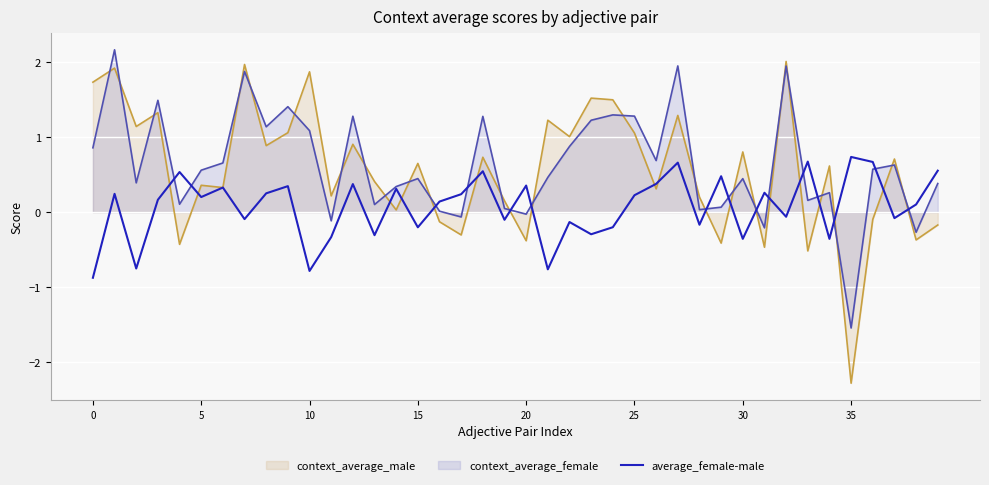

What is the sum of all values?

2.9